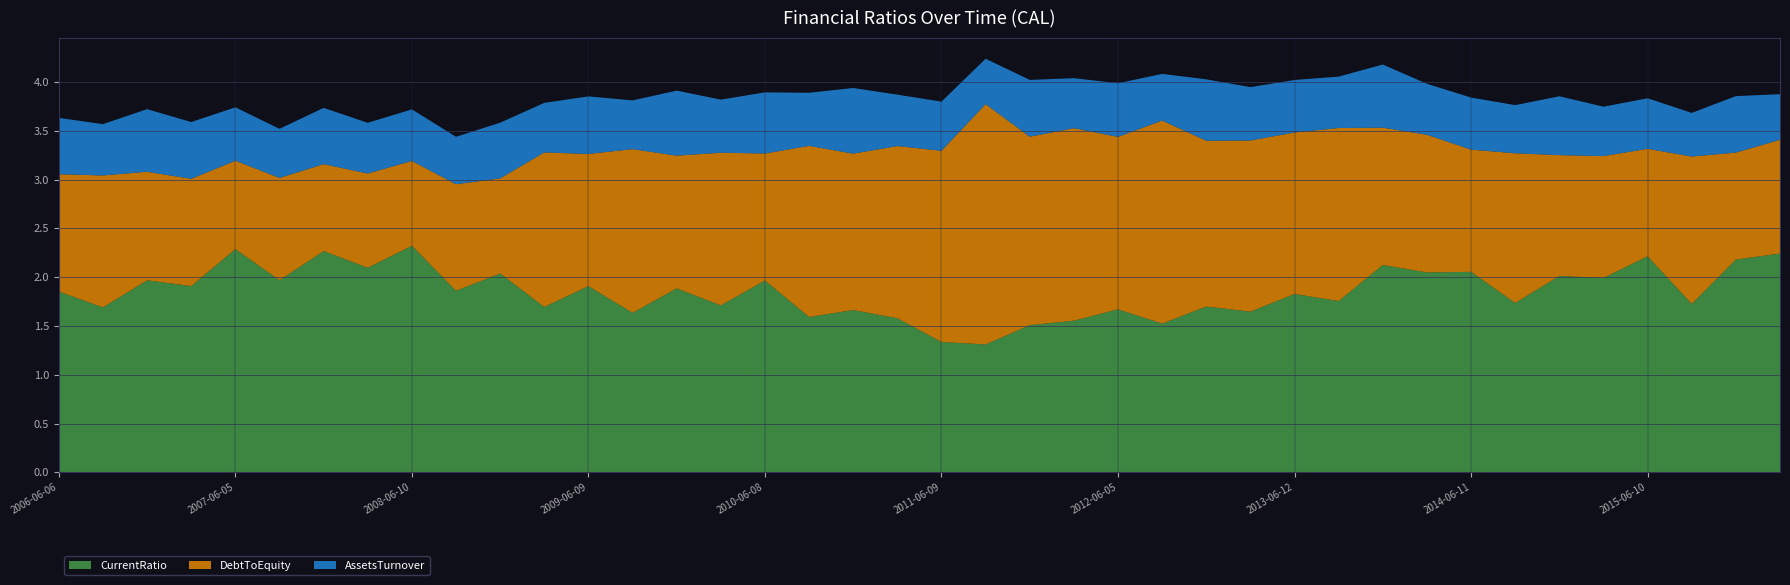

Reading right to left, transcribe all the data shown in this chart.

CurrentRatio: 2.2	2.2	1.7	2.2	2.0	2.0	1.7	2.1	2.0	2.1	1.8	1.8	1.6	1.7	1.5	1.7	1.6	1.5	1.3	1.3	1.6	1.7	1.6	2.0	1.7	1.9	1.6	1.9	1.7	2.0	1.9	2.3	2.1	2.3	2.0	2.3	1.9	2.0	1.7	1.9
DebtToEquity: 1.2	1.1	1.5	1.1	1.2	1.2	1.5	1.3	1.4	1.4	1.8	1.7	1.8	1.7	2.1	1.8	2.0	1.9	2.5	2.0	1.8	1.6	1.8	1.3	1.6	1.4	1.7	1.4	1.6	1.0	1.1	0.9	1.0	0.9	1.0	0.9	1.1	1.1	1.4	1.2
AssetsTurnover: 0.5	0.6	0.4	0.5	0.5	0.6	0.5	0.5	0.5	0.6	0.5	0.5	0.5	0.6	0.5	0.5	0.5	0.6	0.5	0.5	0.5	0.7	0.5	0.6	0.5	0.7	0.5	0.6	0.5	0.6	0.5	0.5	0.5	0.6	0.5	0.5	0.6	0.6	0.5	0.6